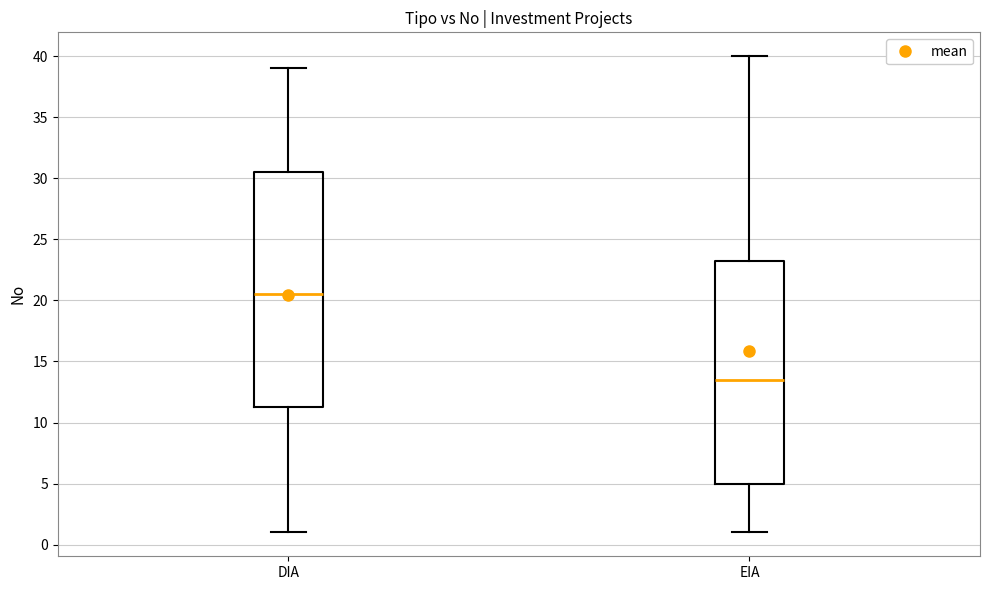

Reading left to right, read every box against the y-axis: the position of its median line, the range the box covers, and the ends of its whiskers. The values are not printed on the chart, so give them approximately, as read against the axis.

DIA: median 20.5, box 11.5 to 30.5, whiskers 1.0 to 39.0
EIA: median 13.5, box 5.0 to 23.5, whiskers 1.0 to 40.0